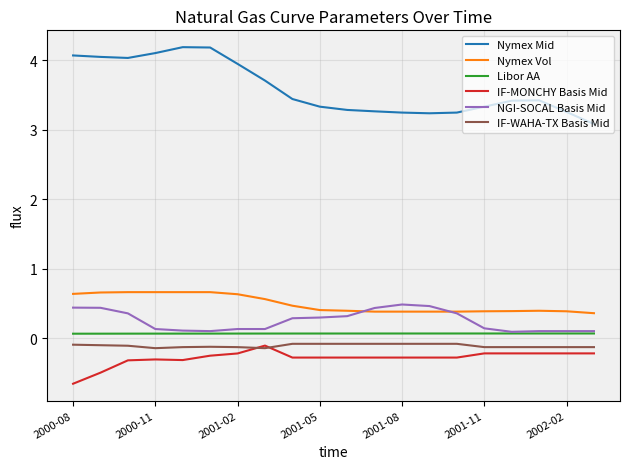

Which series has the largest total across all categories?

Nymex Mid